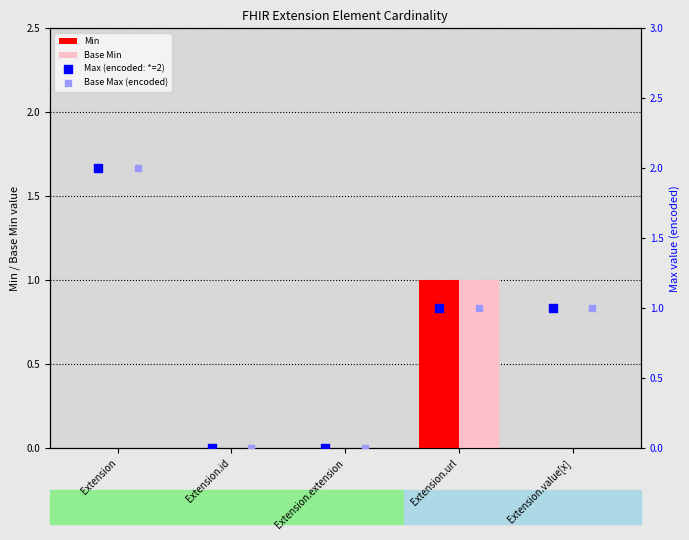

What are all the series names shown in the legend?

Min, Base Min, Max (encoded: *=2), Base Max (encoded)